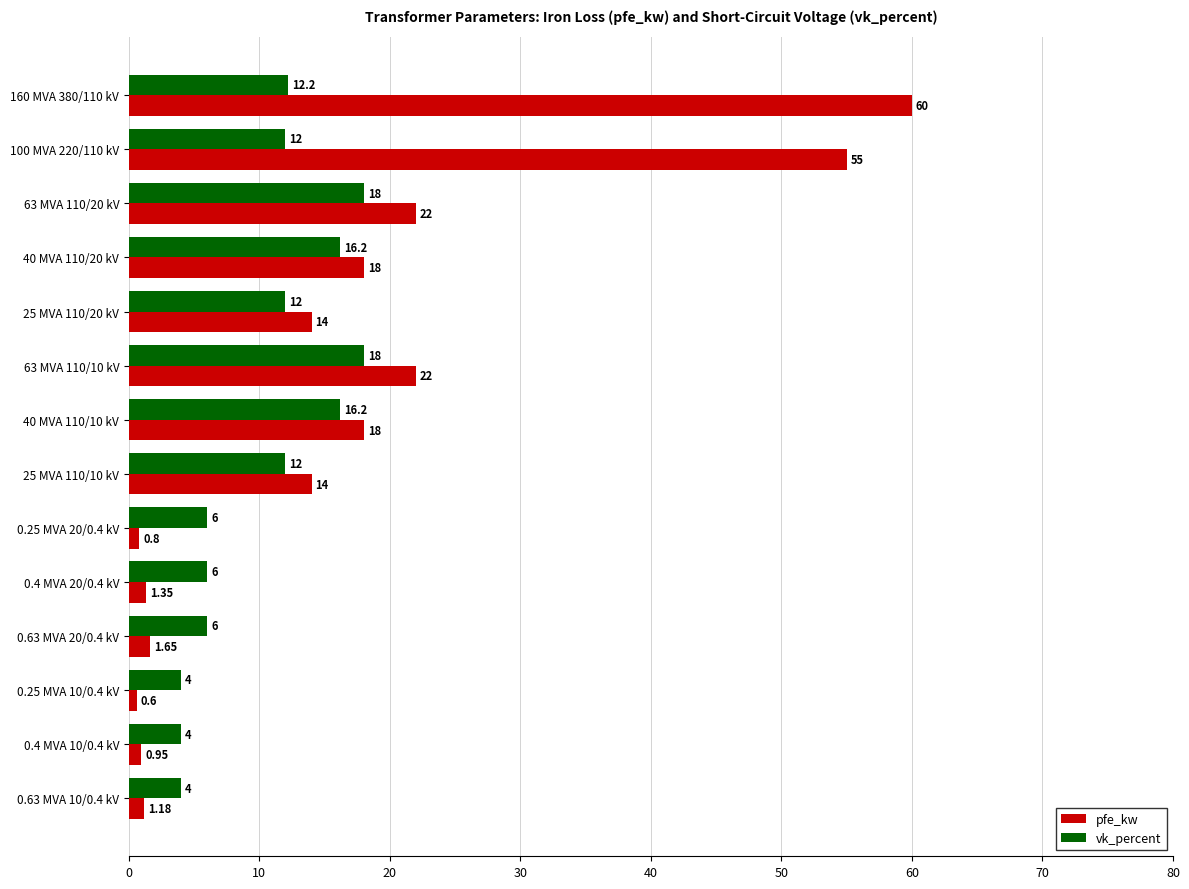

What are all the series names shown in the legend?

pfe_kw, vk_percent